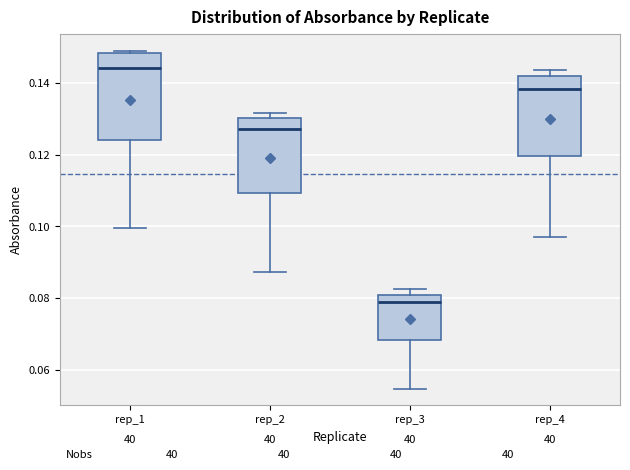

Where does the lower whisker of the box for rep_2 end on the y-axis? The values are not printed on the chart, so give them approximately, as read against the axis.

0.088